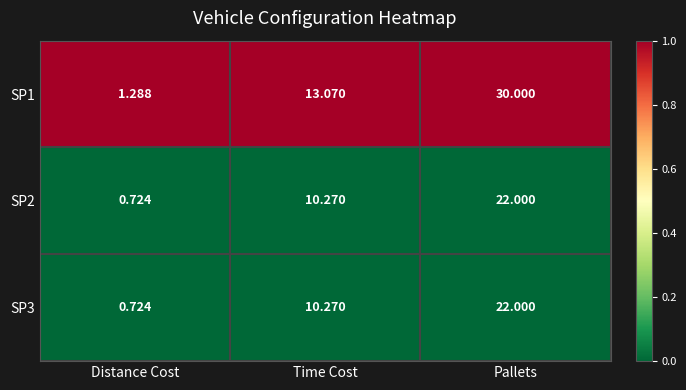

Where does the SP2 series first go above 10?

Time Cost